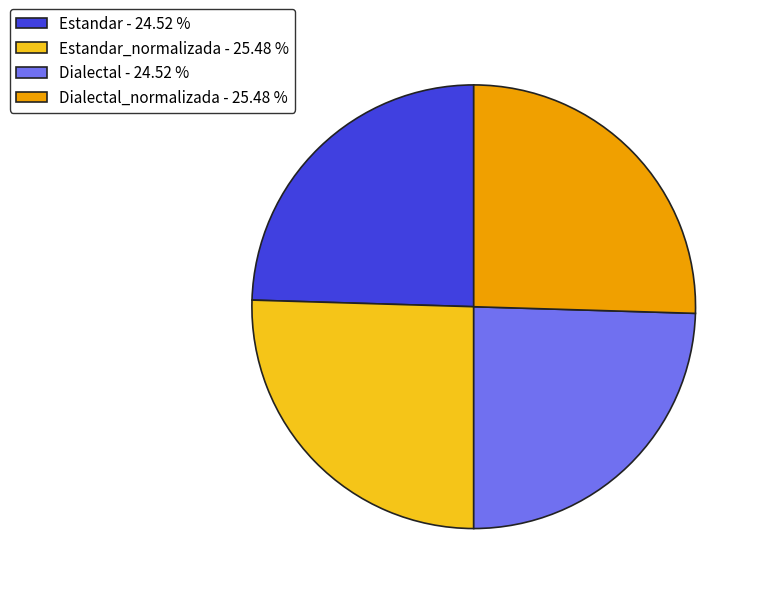

Is there any slice that represents more than half of the pie?

No